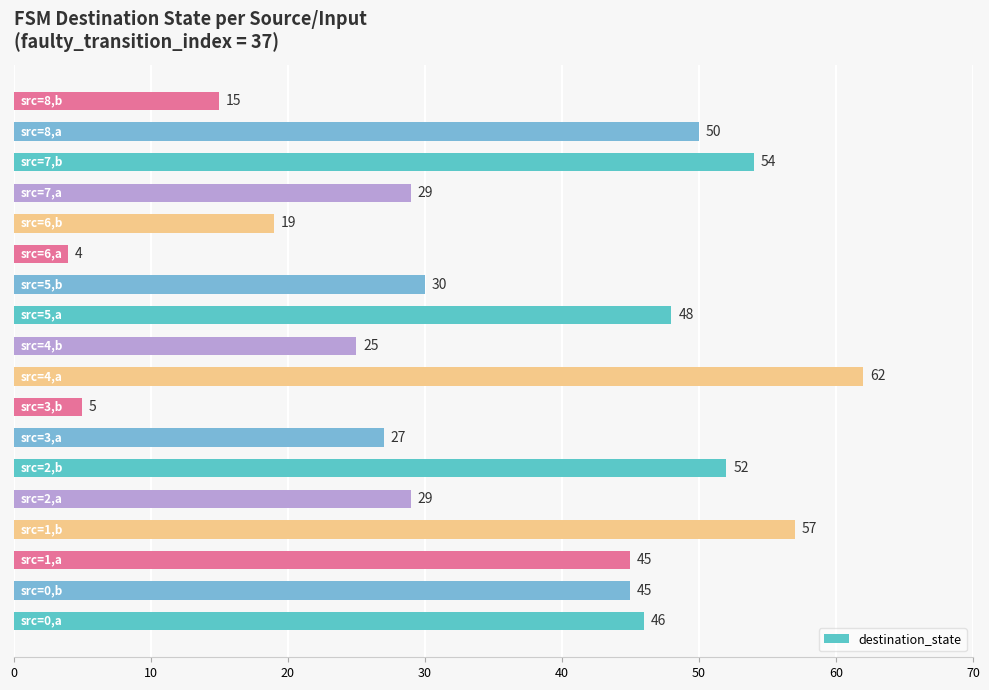

What is the change in value from src=0,b to src=7,a?

-16